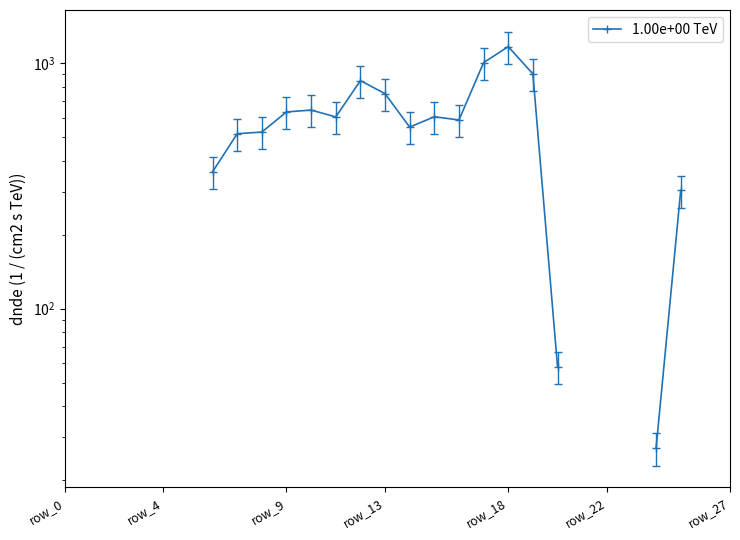

Does the chart display data point markers on the line(s)?

Yes